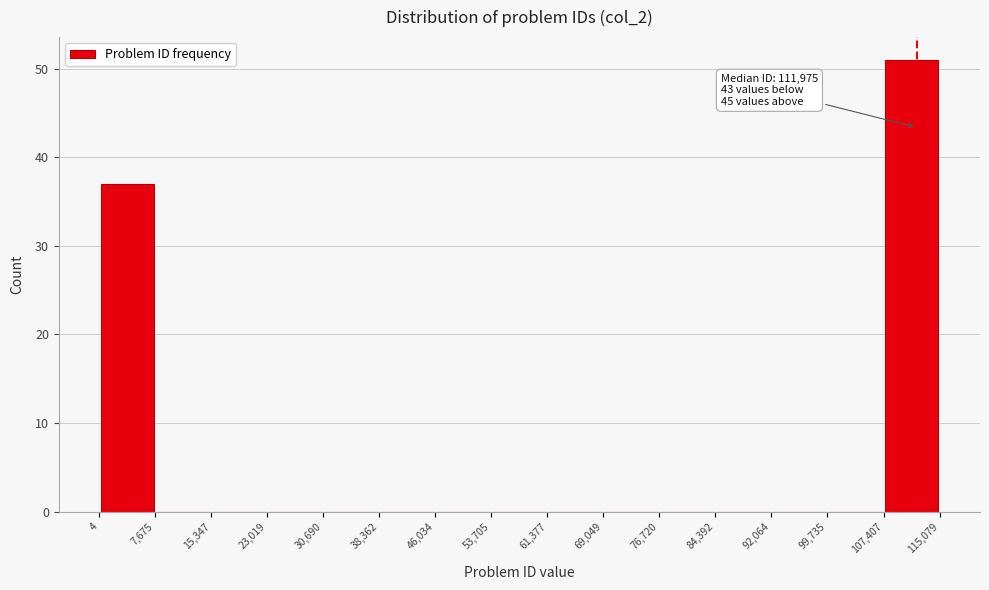

Over which range of the x-axis is the bar tallest?

107,407 to 115,079